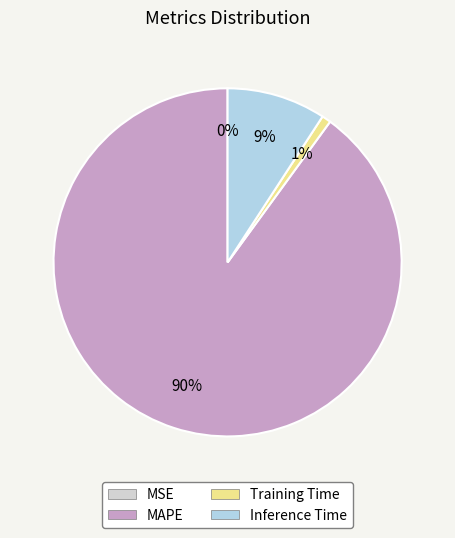

Count the number of slices in the pie.

4